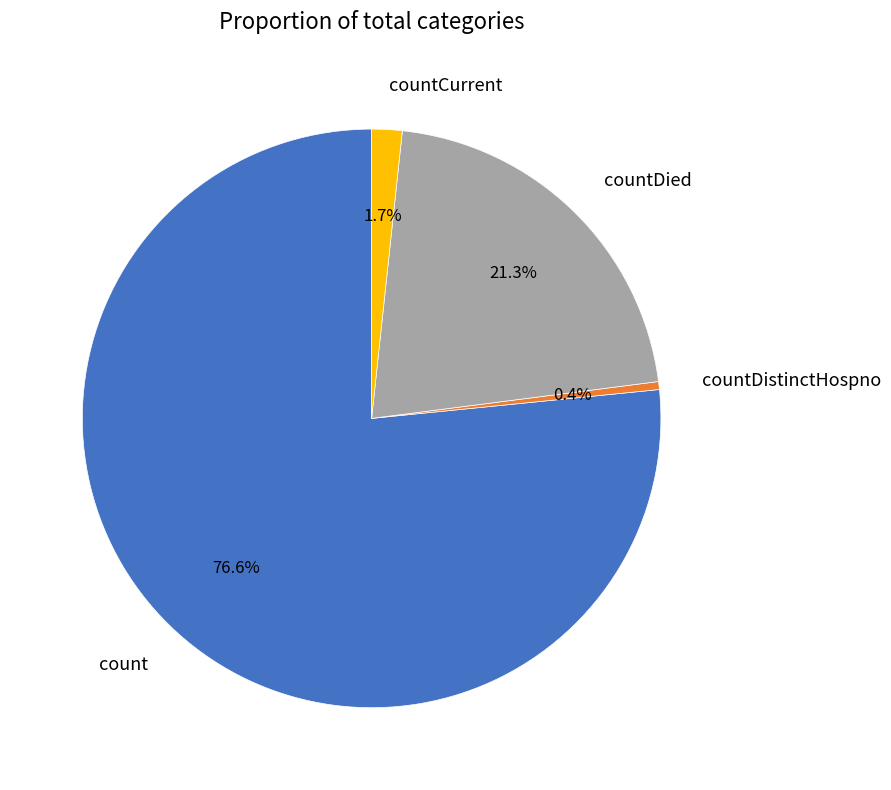

Does any single category account for the majority?

Yes